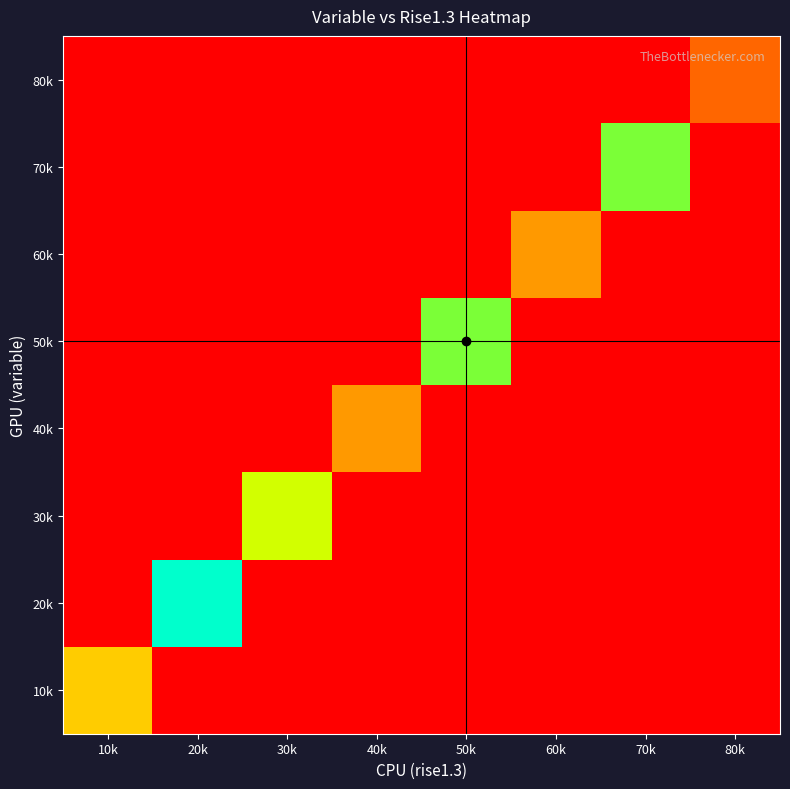

Reading left to right, transcribe all the data shown in this chart.

10k: 10k=4	20k=0	30k=0	40k=0	50k=0	60k=0	70k=0	80k=0
20k: 10k=0	20k=8	30k=0	40k=0	50k=0	60k=0	70k=0	80k=0
30k: 10k=0	20k=0	30k=6	40k=0	50k=0	60k=0	70k=0	80k=0
40k: 10k=0	20k=0	30k=0	40k=3	50k=0	60k=0	70k=0	80k=0
50k: 10k=0	20k=0	30k=0	40k=0	50k=7	60k=0	70k=0	80k=0
60k: 10k=0	20k=0	30k=0	40k=0	50k=0	60k=3	70k=0	80k=0
70k: 10k=0	20k=0	30k=0	40k=0	50k=0	60k=0	70k=7	80k=0
80k: 10k=0	20k=0	30k=0	40k=0	50k=0	60k=0	70k=0	80k=2